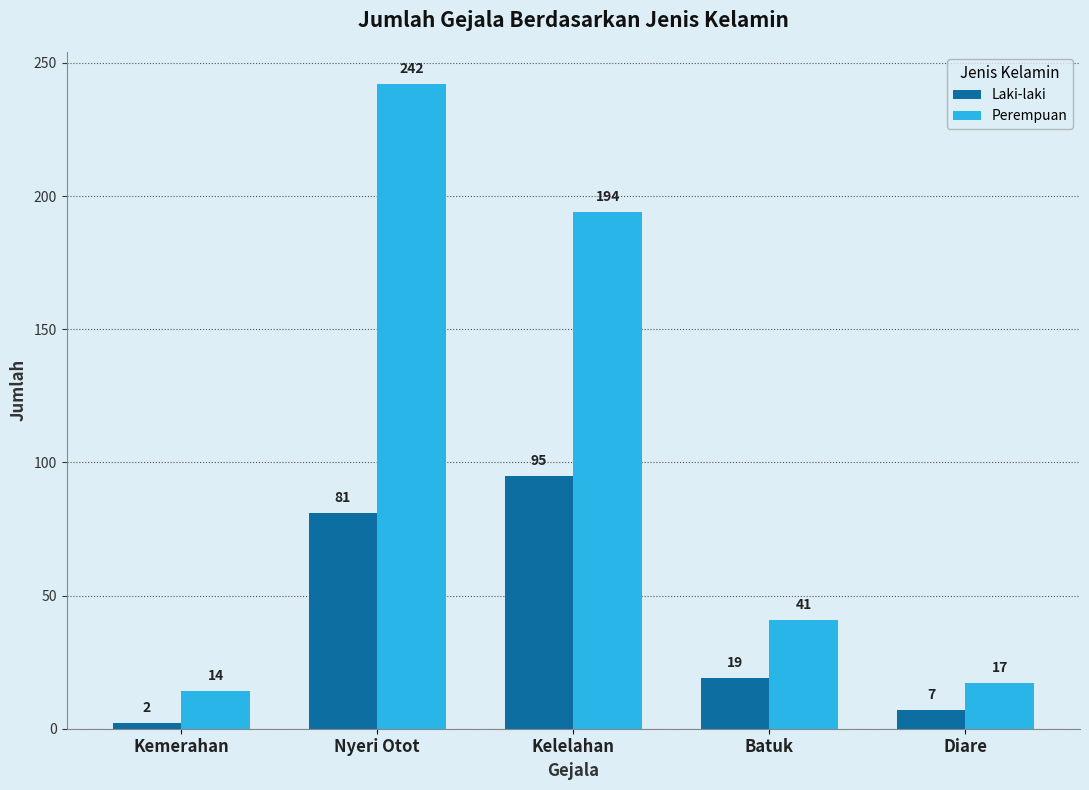

What is the label of the 4th bar from the right?

Nyeri Otot